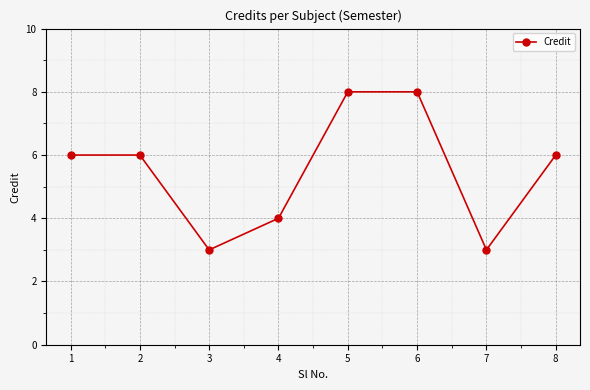

What is the maximum value shown in the chart?

8